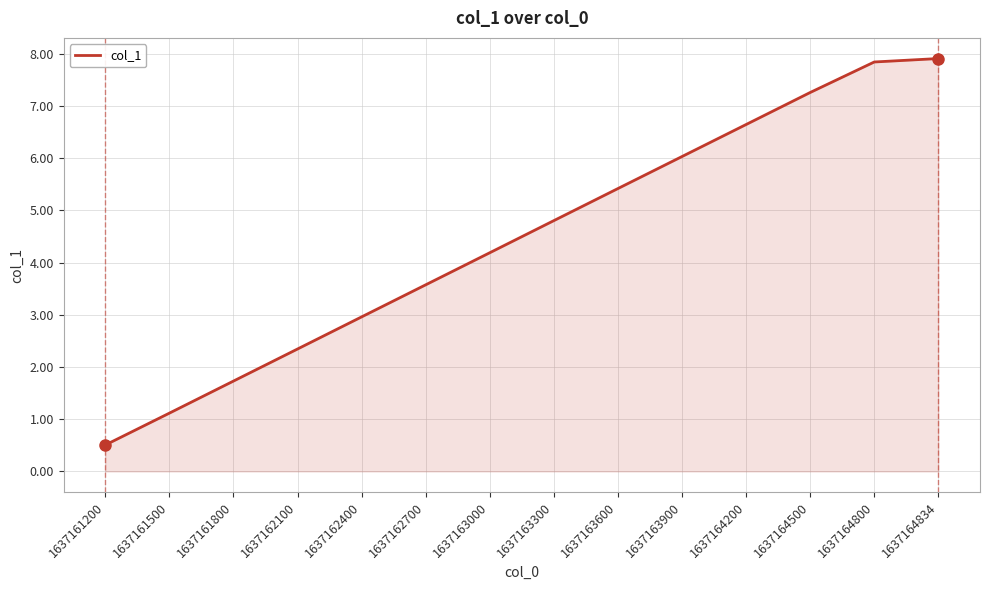

Approximately how many times larger is the value at 1637163900 compared to 1637161500?

5.4